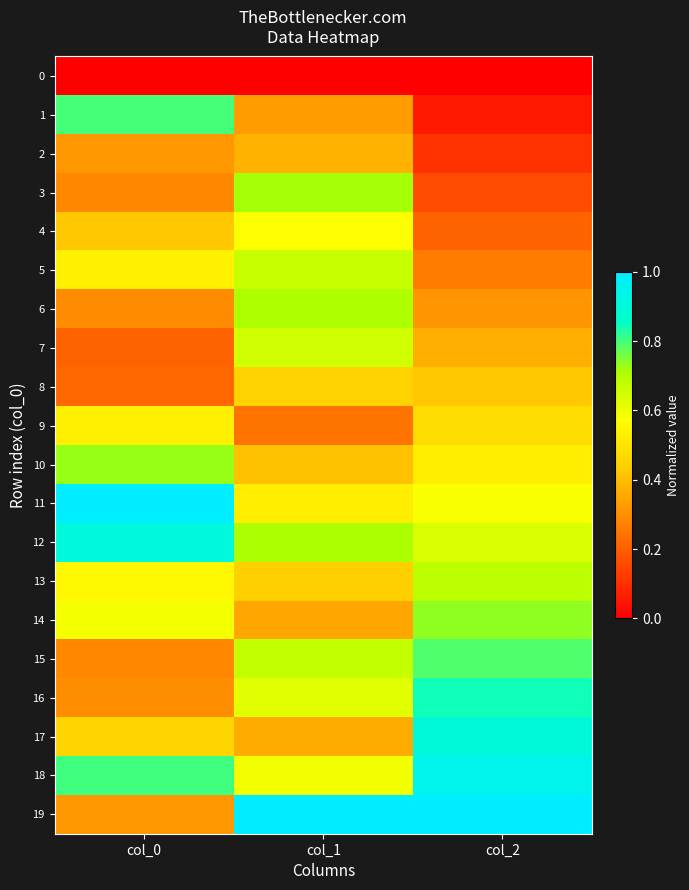

Reading left to right, list all the values displayed in this chart.

0: col_0=0.0	col_1=0.0	col_2=0.0
1: col_0=0.8	col_1=0.3	col_2=0.1
2: col_0=0.3	col_1=0.4	col_2=0.1
3: col_0=0.3	col_1=0.7	col_2=0.2
4: col_0=0.4	col_1=0.6	col_2=0.2
5: col_0=0.5	col_1=0.7	col_2=0.3
6: col_0=0.3	col_1=0.7	col_2=0.3
7: col_0=0.2	col_1=0.7	col_2=0.4
8: col_0=0.2	col_1=0.4	col_2=0.4
9: col_0=0.5	col_1=0.2	col_2=0.5
10: col_0=0.7	col_1=0.4	col_2=0.5
11: col_0=1.0	col_1=0.5	col_2=0.6
12: col_0=0.9	col_1=0.7	col_2=0.6
13: col_0=0.6	col_1=0.4	col_2=0.7
14: col_0=0.6	col_1=0.4	col_2=0.7
15: col_0=0.3	col_1=0.7	col_2=0.8
16: col_0=0.3	col_1=0.6	col_2=0.8
17: col_0=0.5	col_1=0.4	col_2=0.9
18: col_0=0.8	col_1=0.6	col_2=0.9
19: col_0=0.3	col_1=1.0	col_2=1.0